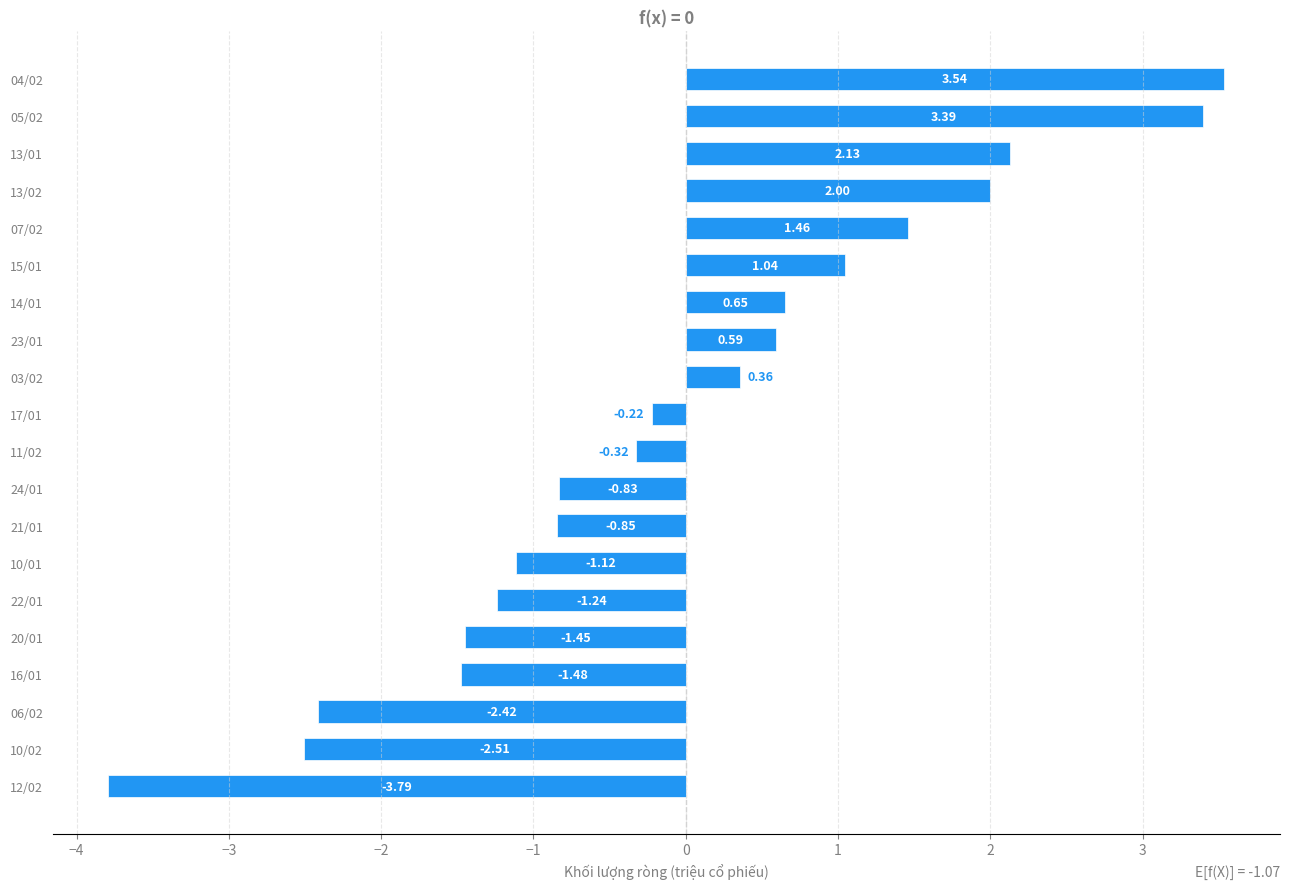

Rank the categories by value from lowest to highest.

12/02, 10/02, 06/02, 16/01, 20/01, 22/01, 10/01, 21/01, 24/01, 11/02, 17/01, 03/02, 23/01, 14/01, 15/01, 07/02, 13/02, 13/01, 05/02, 04/02